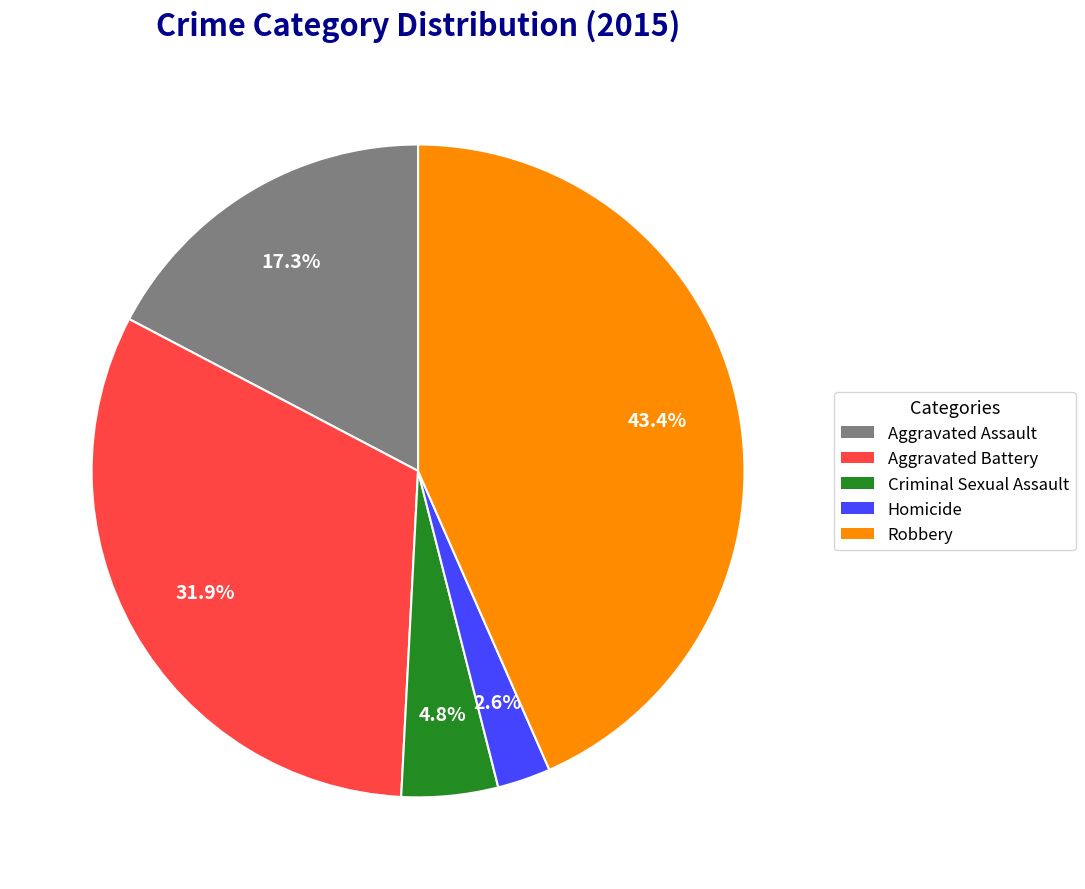

To the nearest percent, what percentage of the pie is Aggravated Assault?

17%